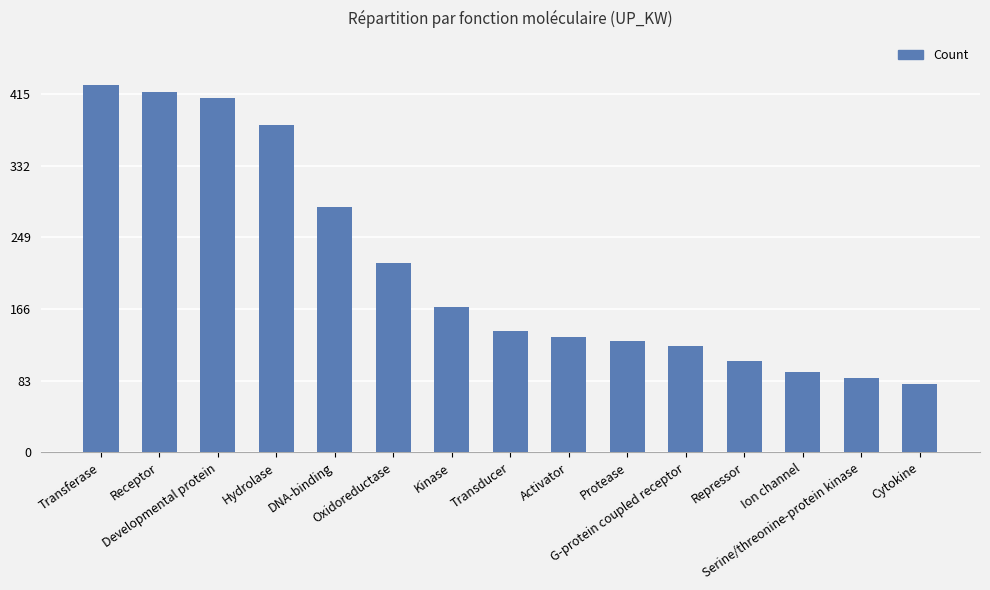

Reading right to left, what are all the values shown in this chart?

79	86	93	106	123	129	134	141	168	219	284	379	410	417	426